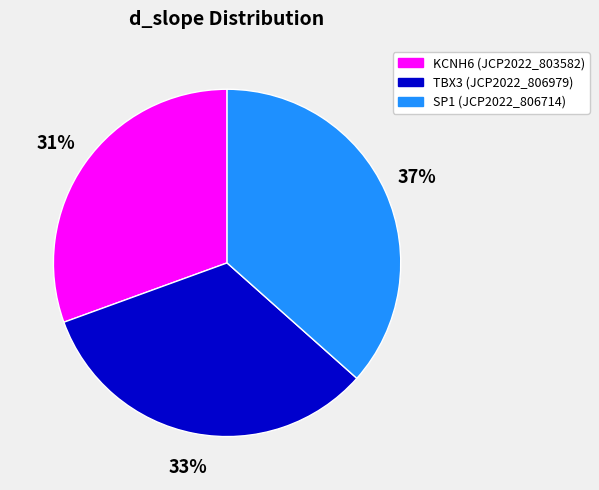

Is TBX3 (JCP2022_806979) the majority of the pie?

No